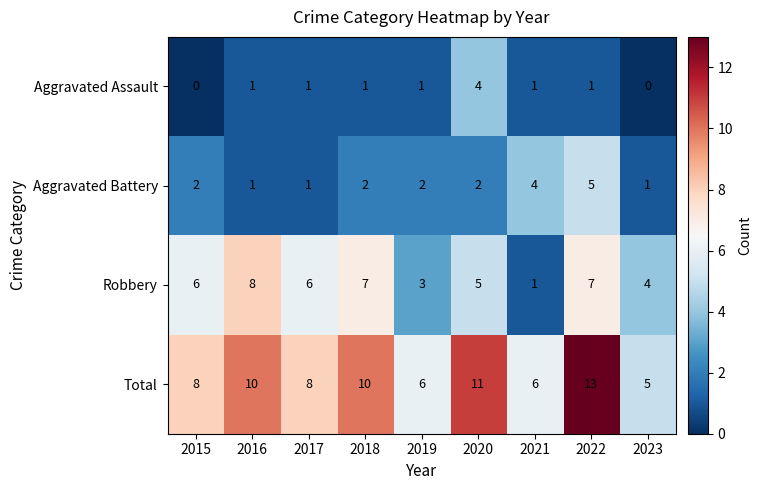

Count the Aggravated Battery values in the range 1 to 2.

7